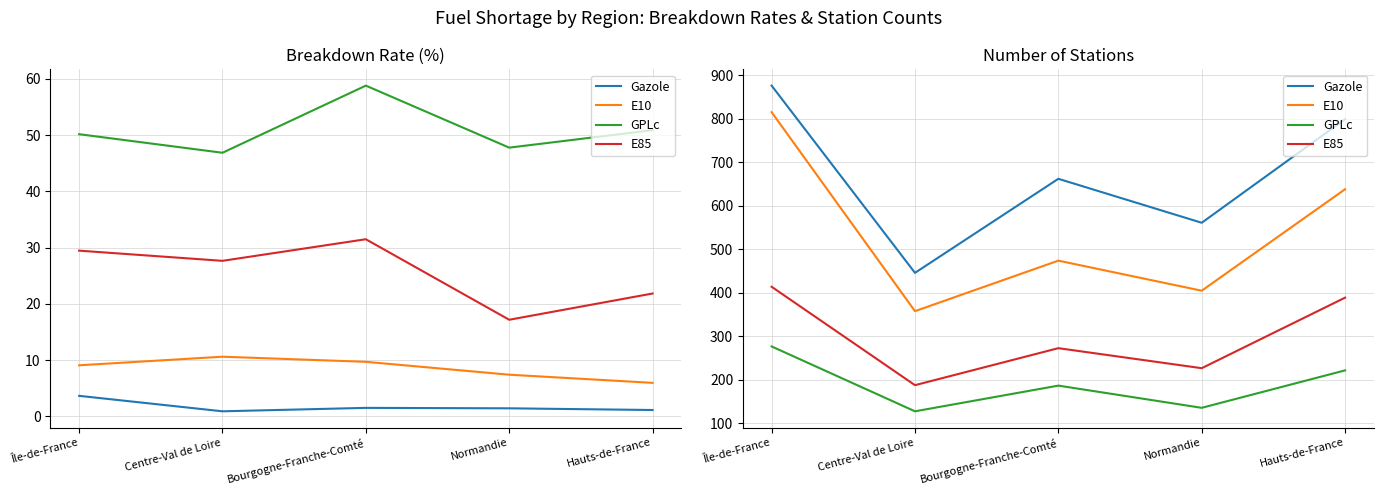

In GPLc, how many points are lower than both neighbors (excluding endpoints)?

2